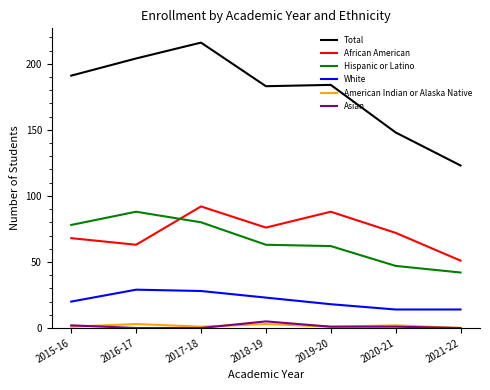

What is the difference between the American Indian or Alaska Native values at 2021-22 and 2016-17?

3